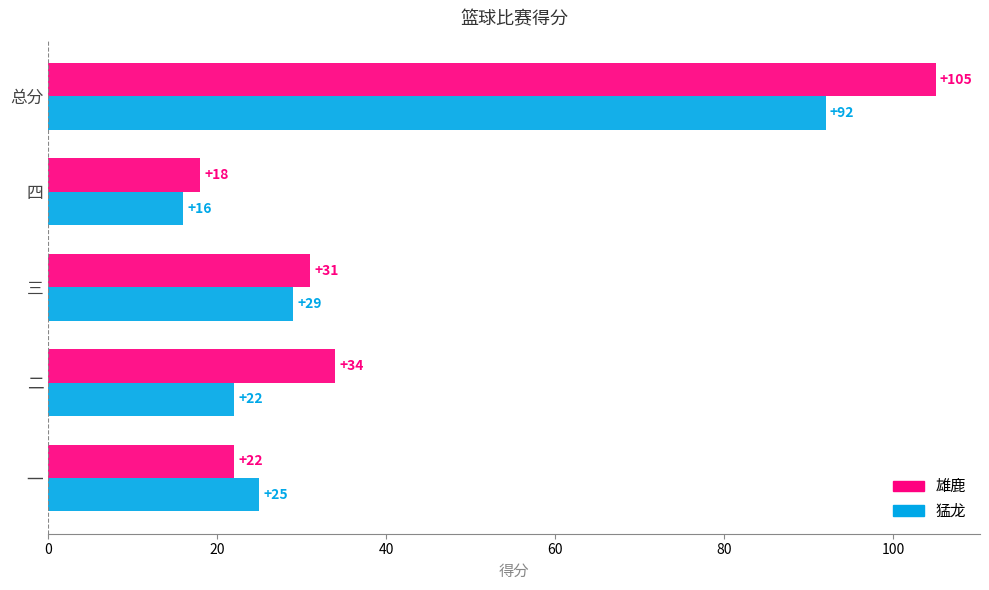

At which category does the chart reach its minimum across all series?

四